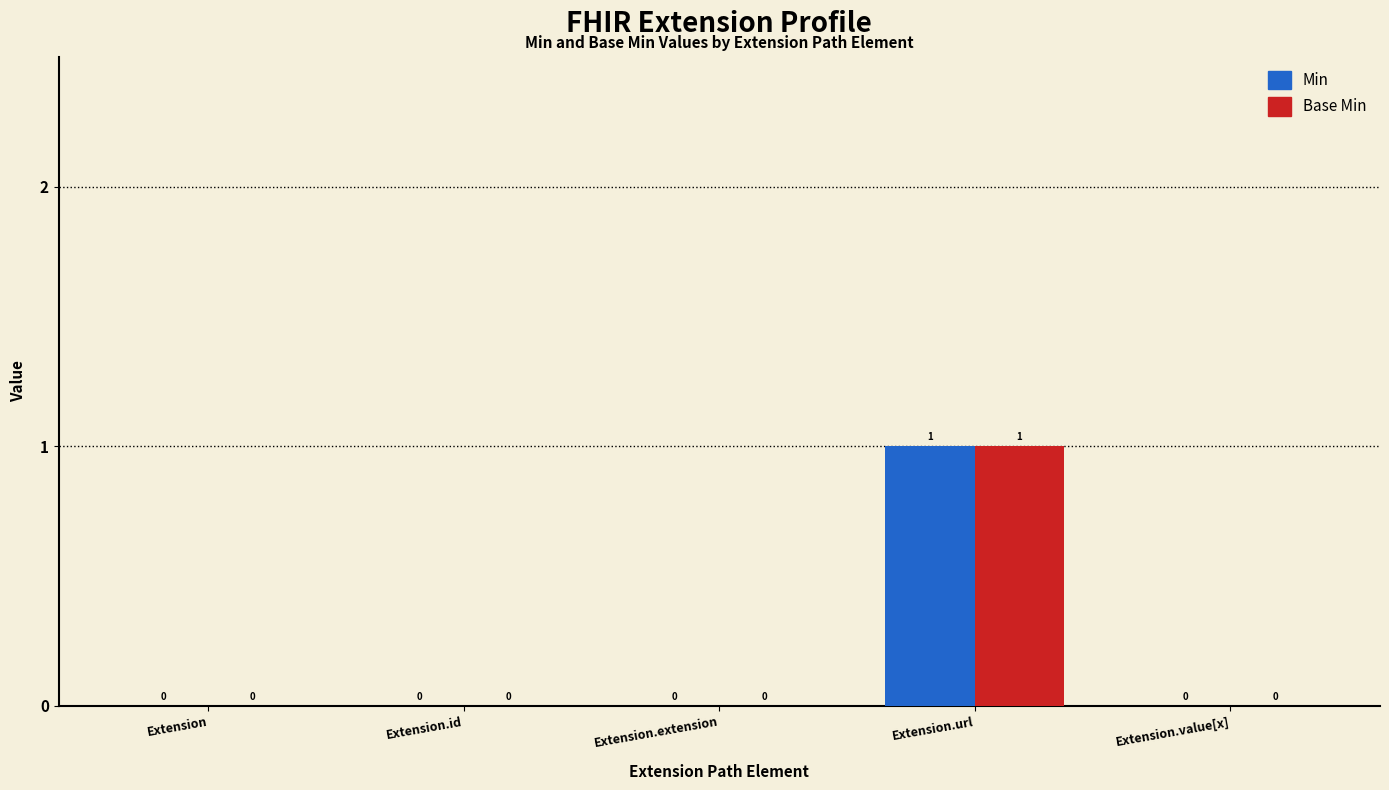

Which category has the highest value in the Min series?

Extension.url